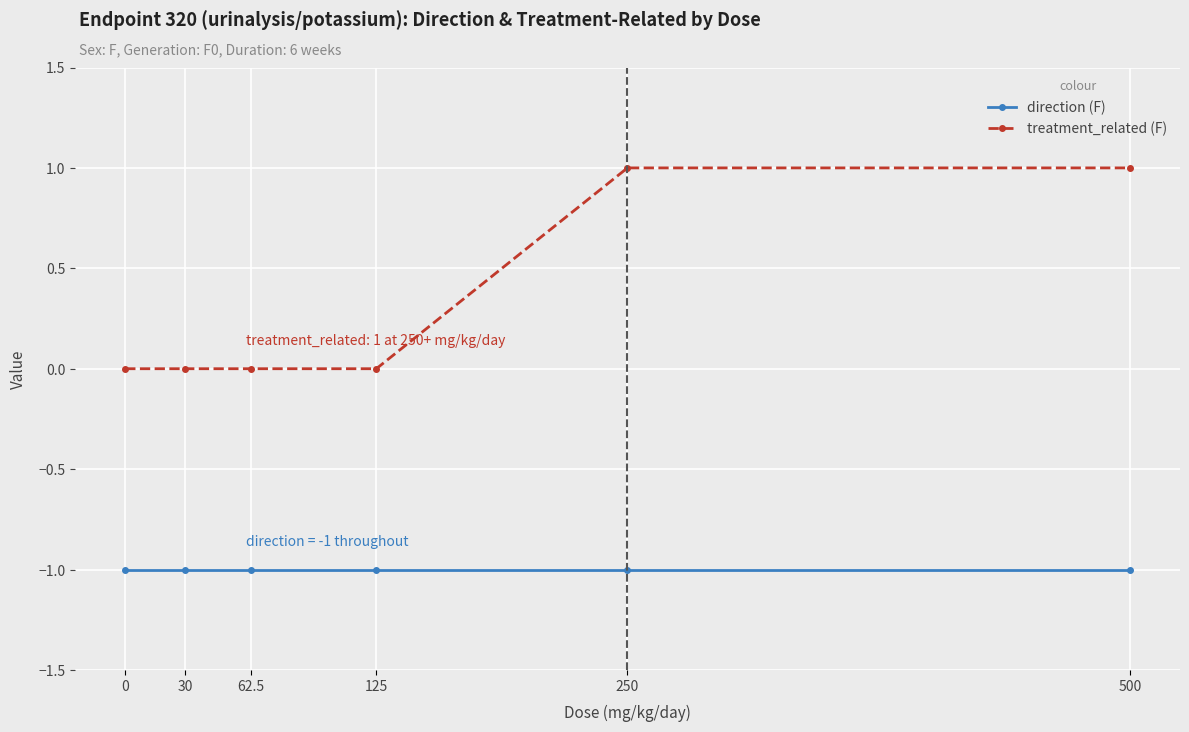

What is the sum of all direction (F) values?

-6